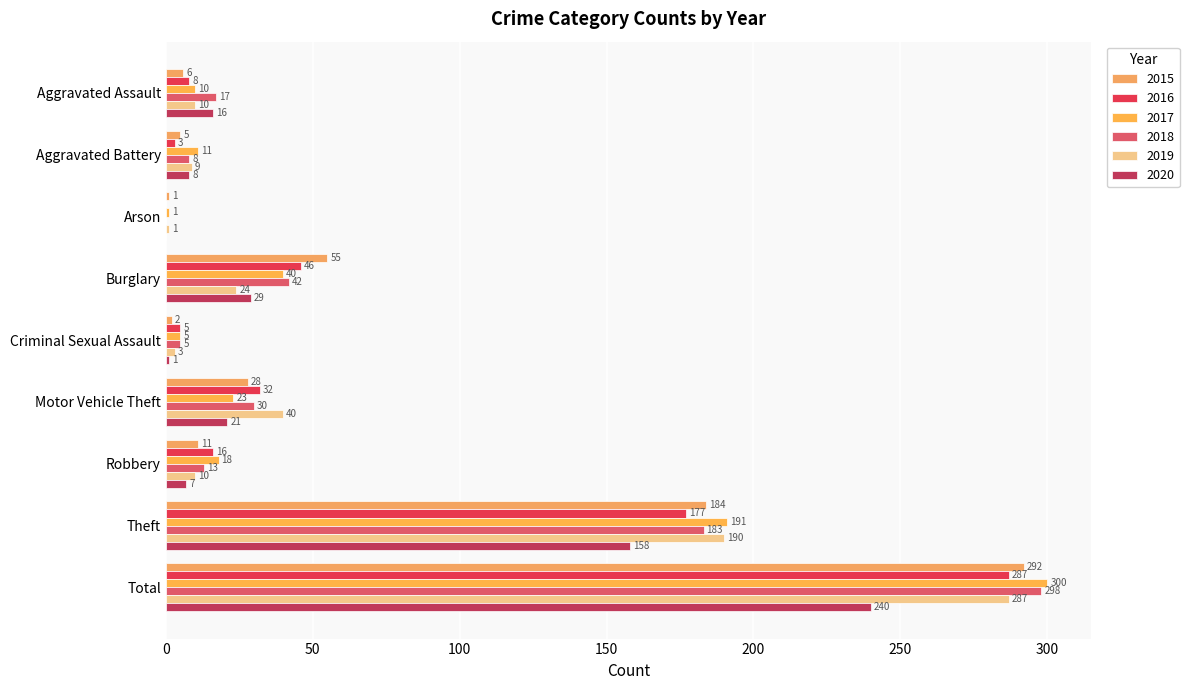

What is the difference between the 2015 values at Robbery and Burglary?

44